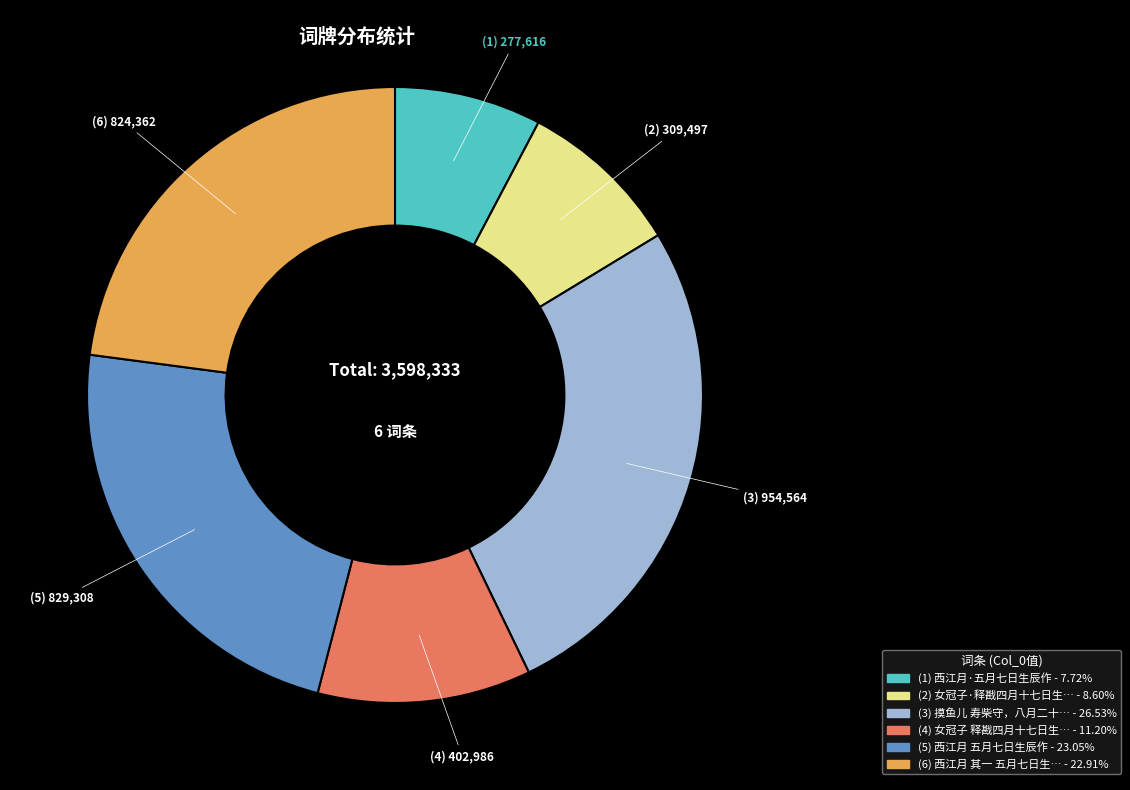

Is there a majority slice in this chart?

No